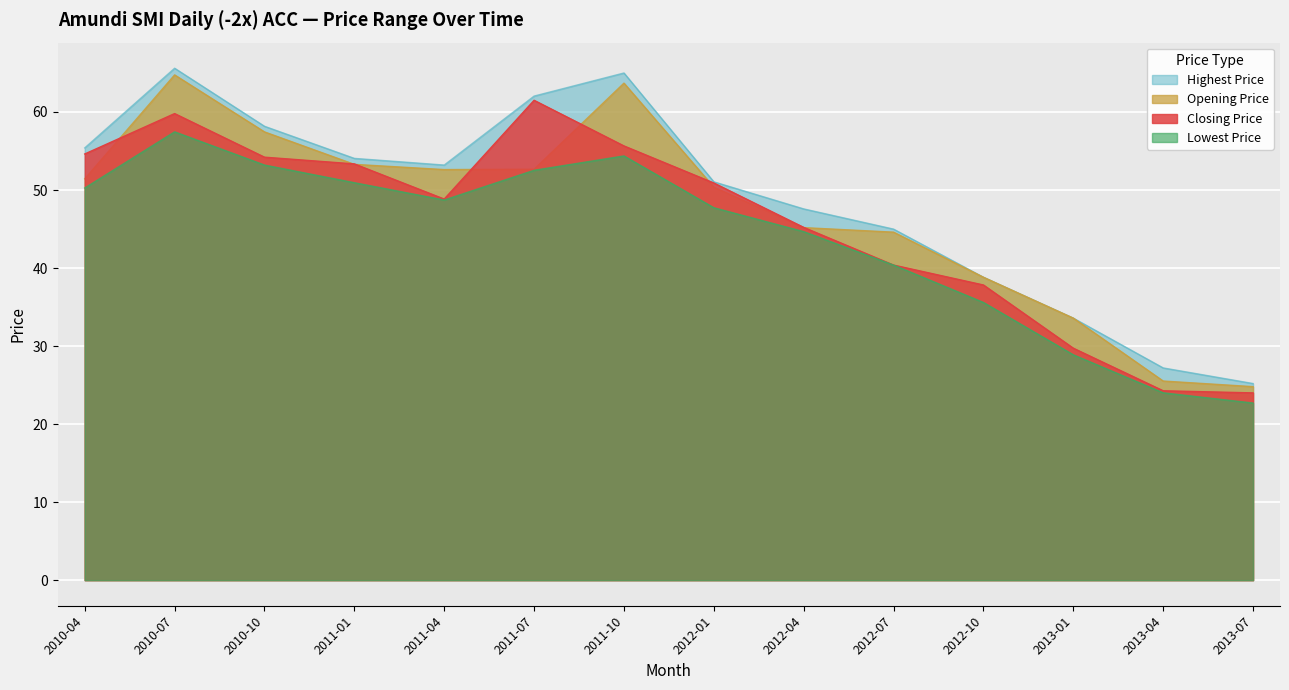

At how many categories does at least one series exceed 41?

10